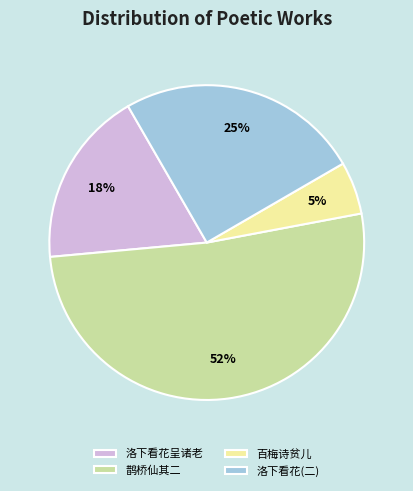

Is the sum of 百梅诗贫儿 and 鹊桥仙其二 greater than half?

Yes